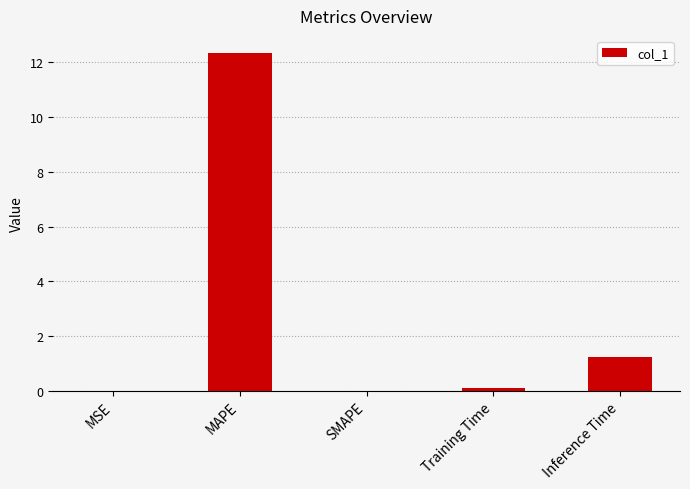

At which category does the chart reach its peak across all series?

MAPE